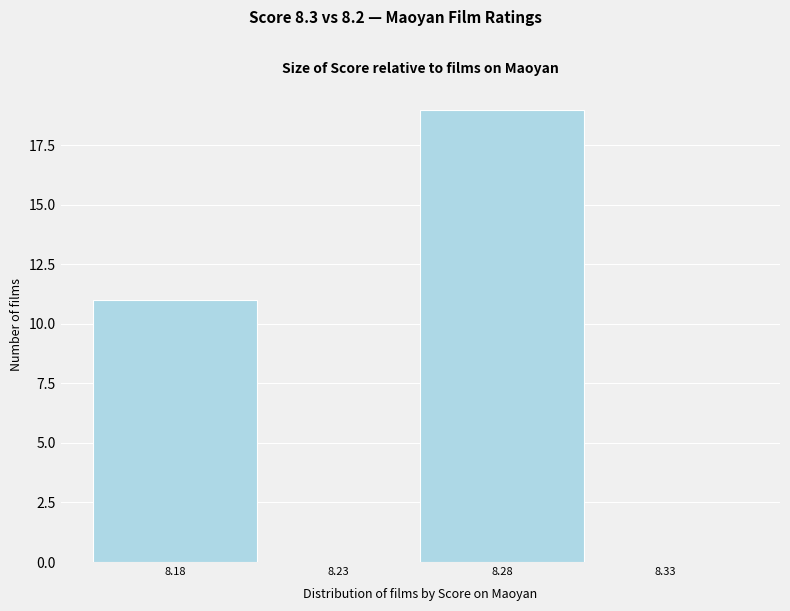

Reading left to right, transcribe all the data shown in this chart.

8.18=11	8.23=0	8.28=19	8.33=0